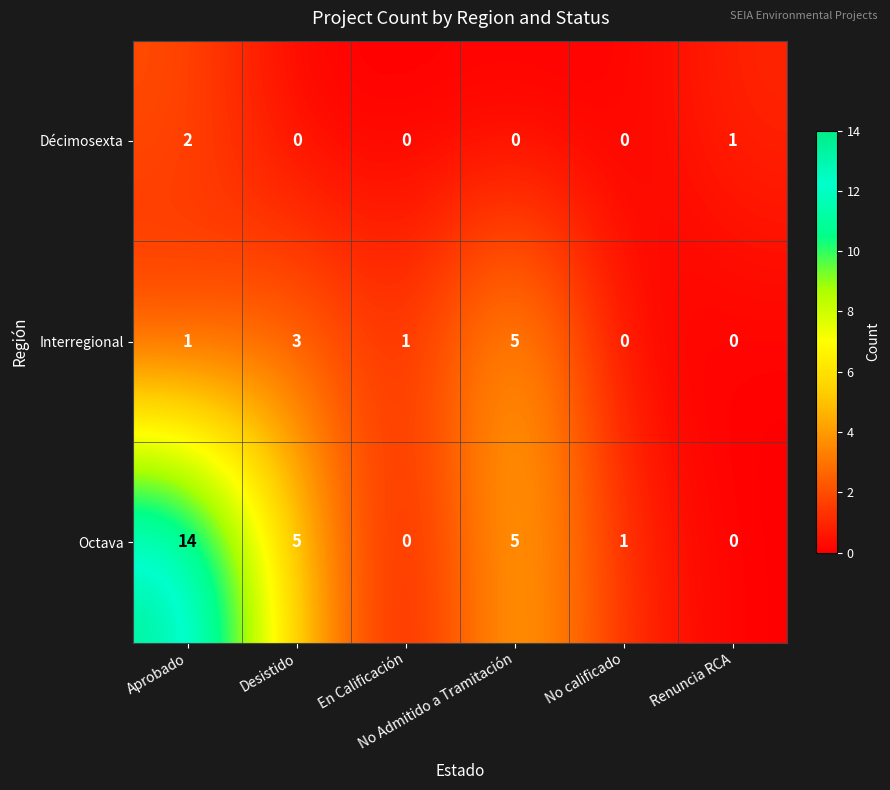

Rank the series by their maximum value, from highest to lowest.

Octava, Interregional, Décimosexta